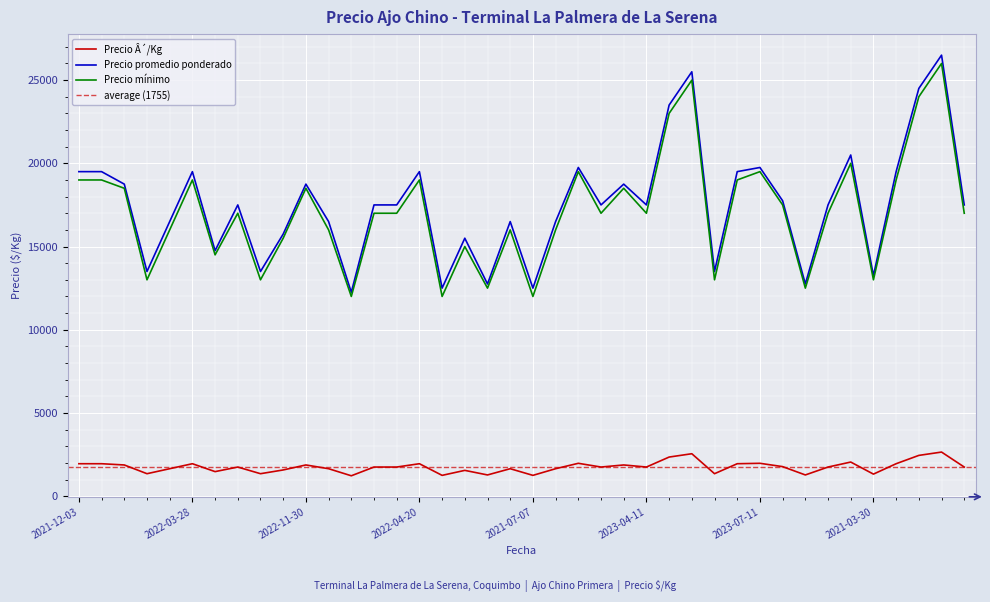

Between 2021-08-06 and 2021-11-17, which is larger?

2021-11-17